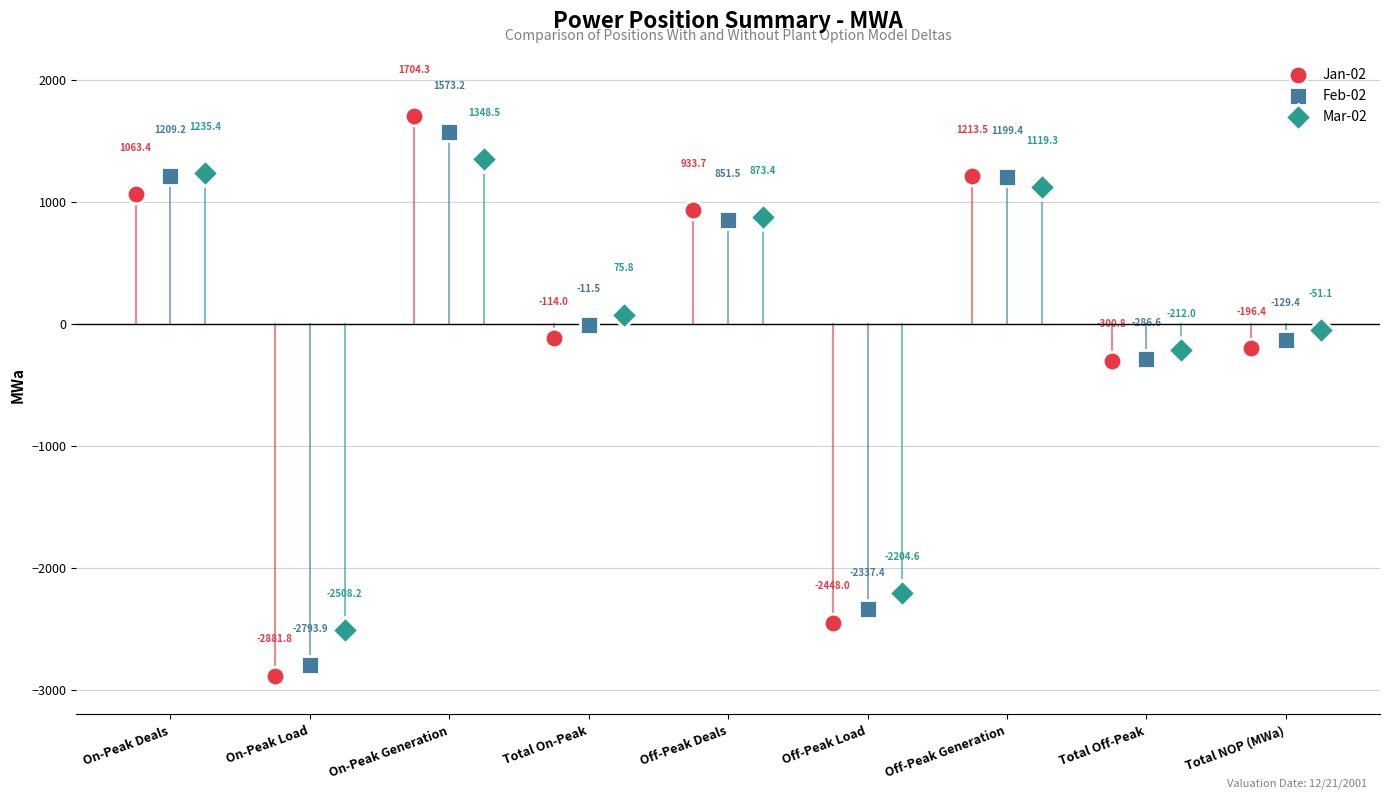

Which series contains the highest Y value?

Jan-02